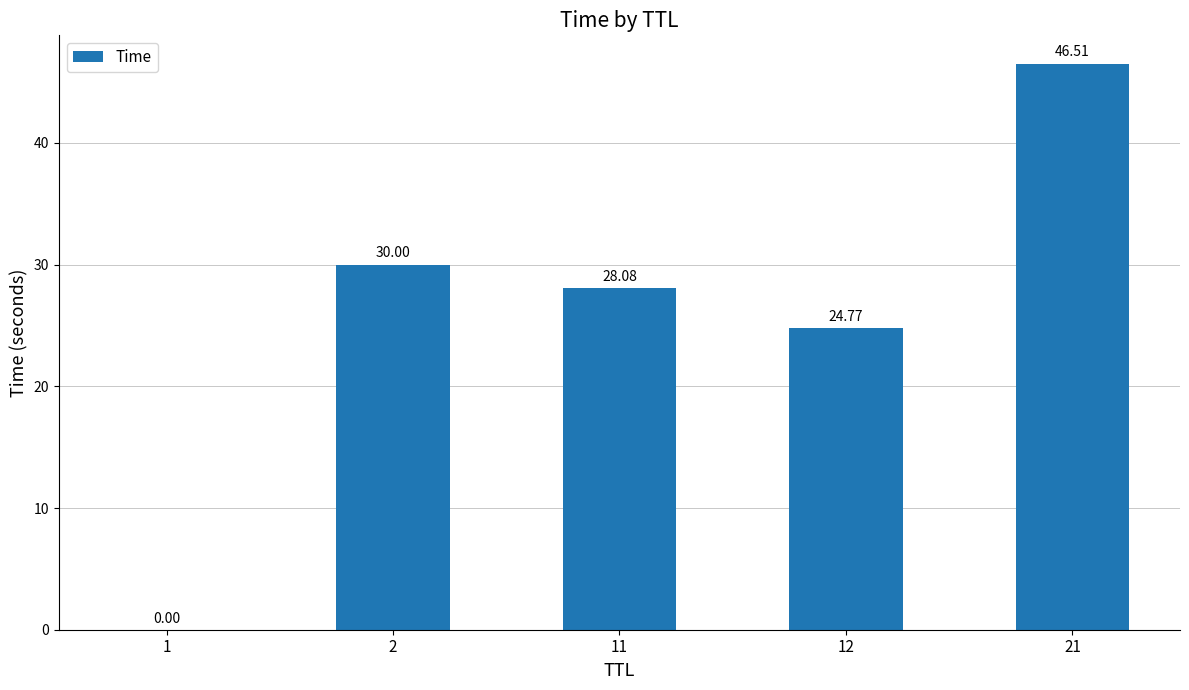

What is the change in value from 1 to 21?

+46.5